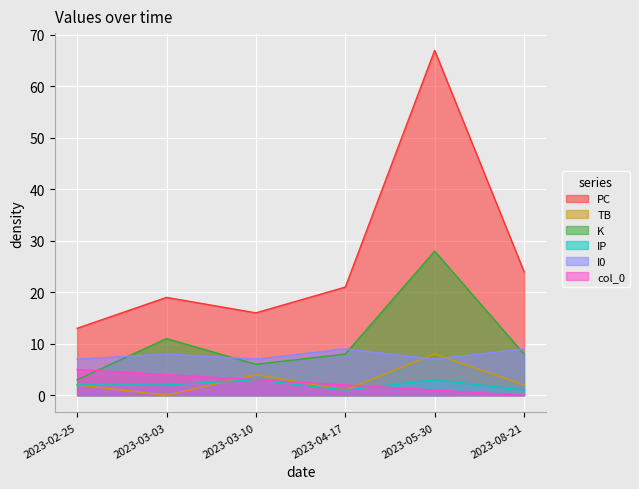

What are all the series names shown in the legend?

PC, TB, K, IP, I0, col_0